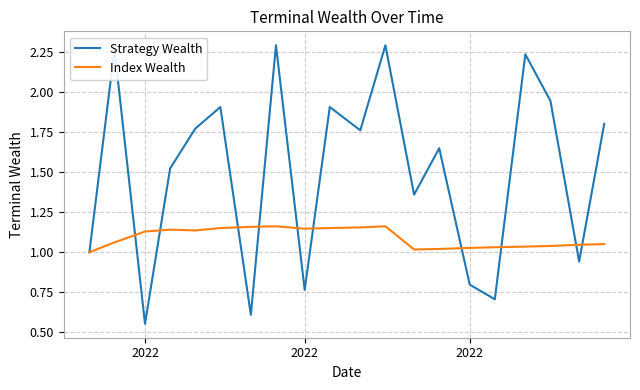

What is the sum of all Index Wealth values?

21.8